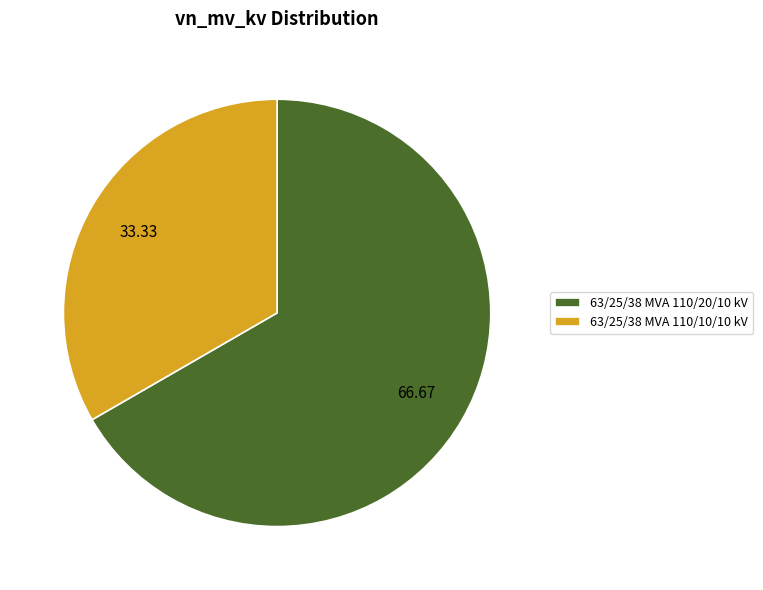

Approximately how many times larger is the value at 63/25/38 MVA 110/20/10 kV compared to 63/25/38 MVA 110/10/10 kV?

2.0